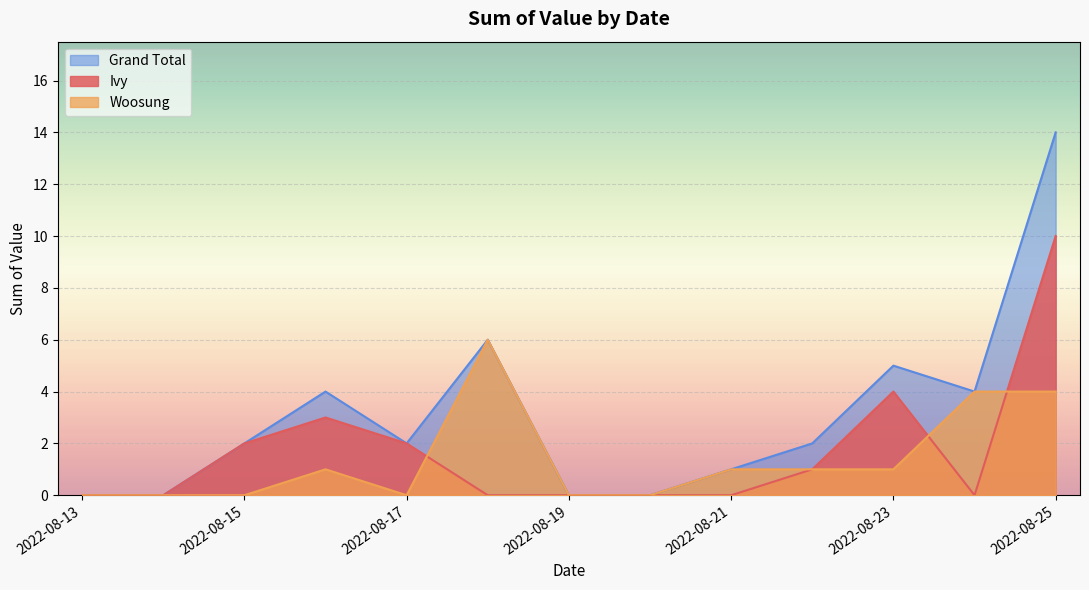

What is the difference between the maximum and minimum values in the Grand Total series?

14